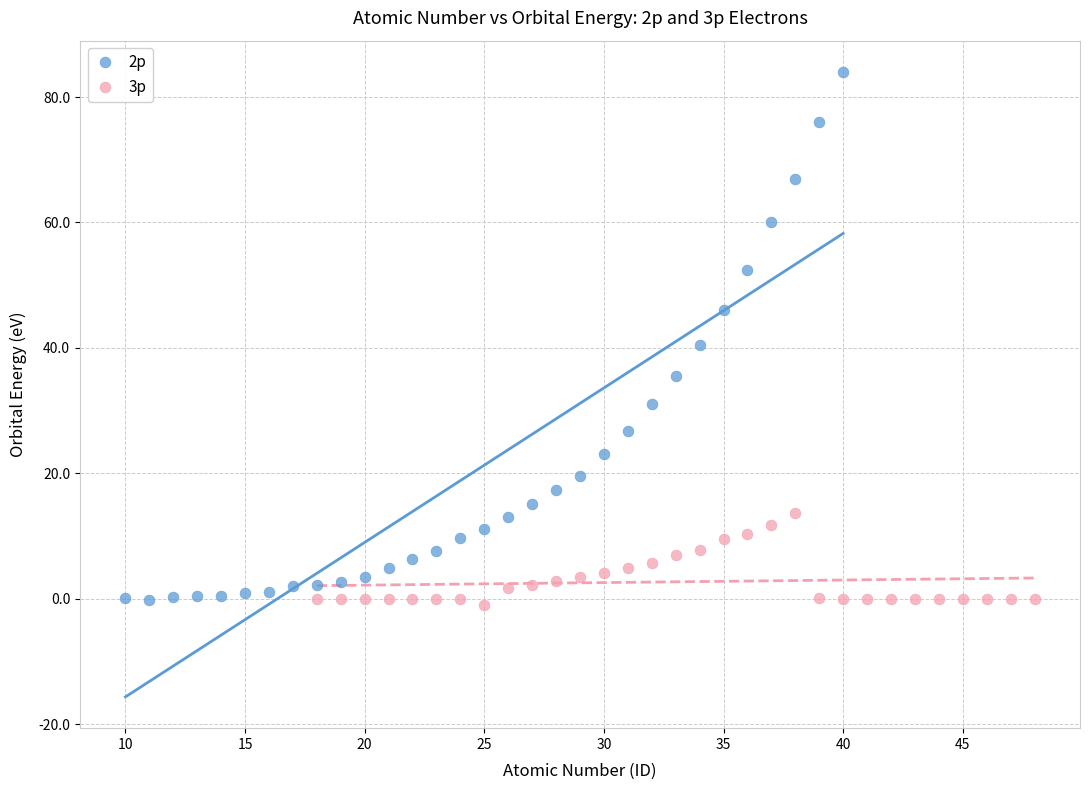

Which series has the largest Y range (max minus min)?

2p